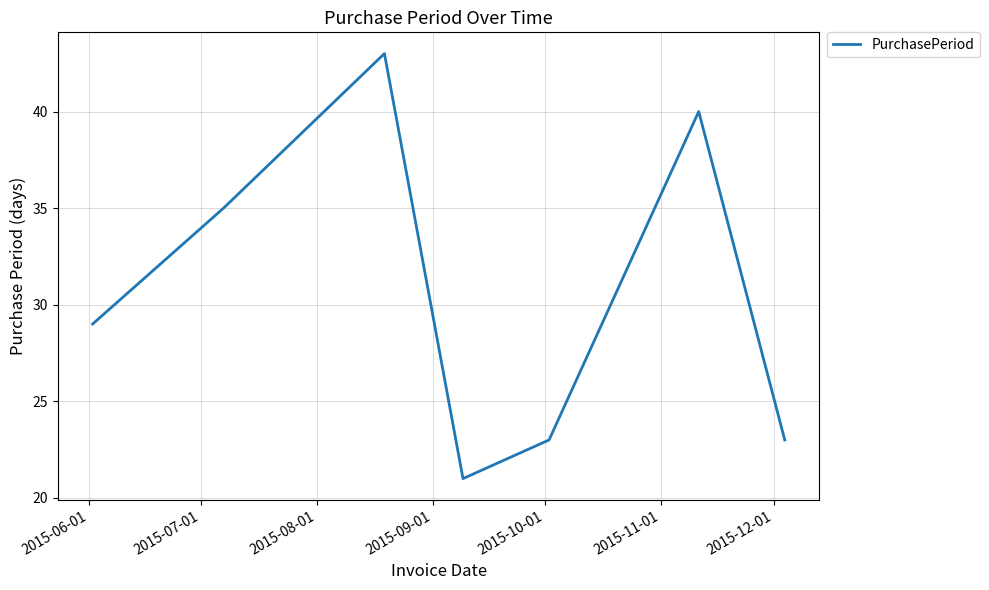

What is the difference between the maximum and minimum values?

22